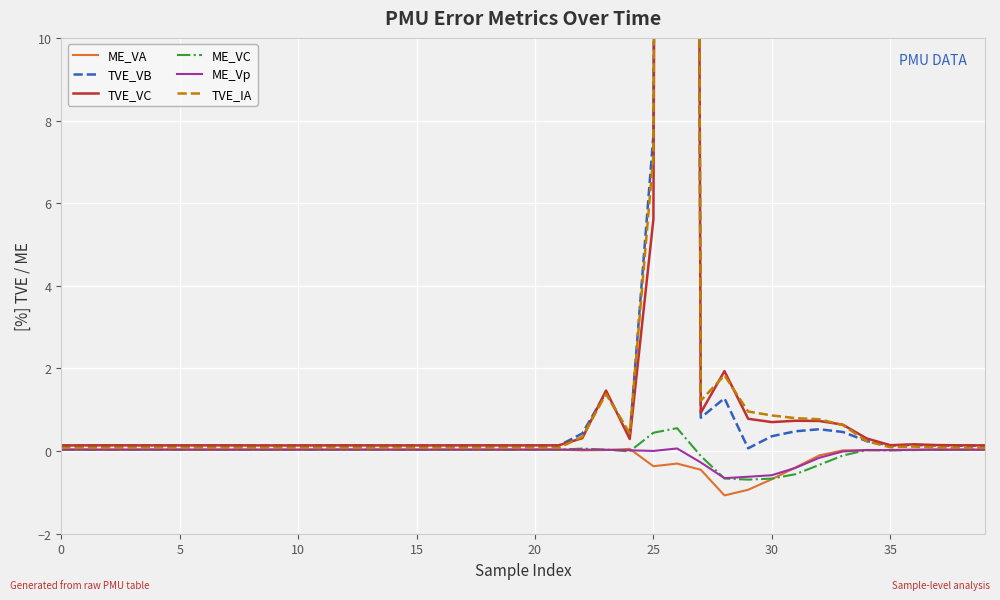

What is the minimum value shown in the chart?

-1.1